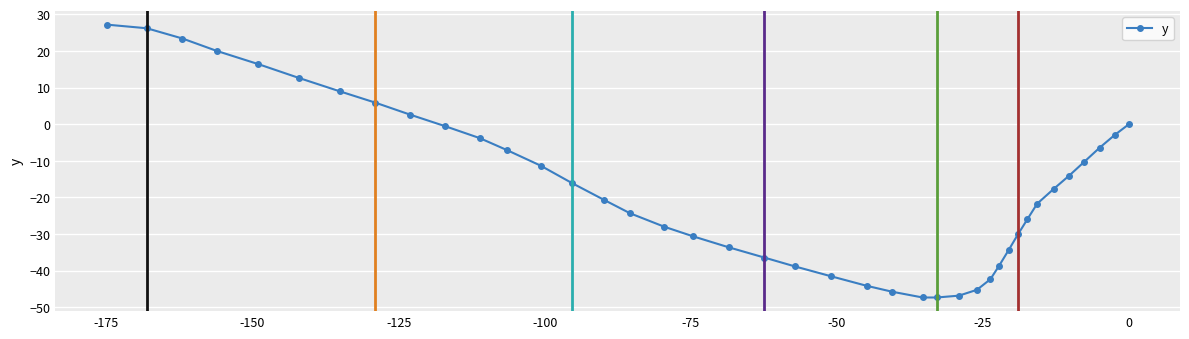

What is the smallest value displayed?

-47.3